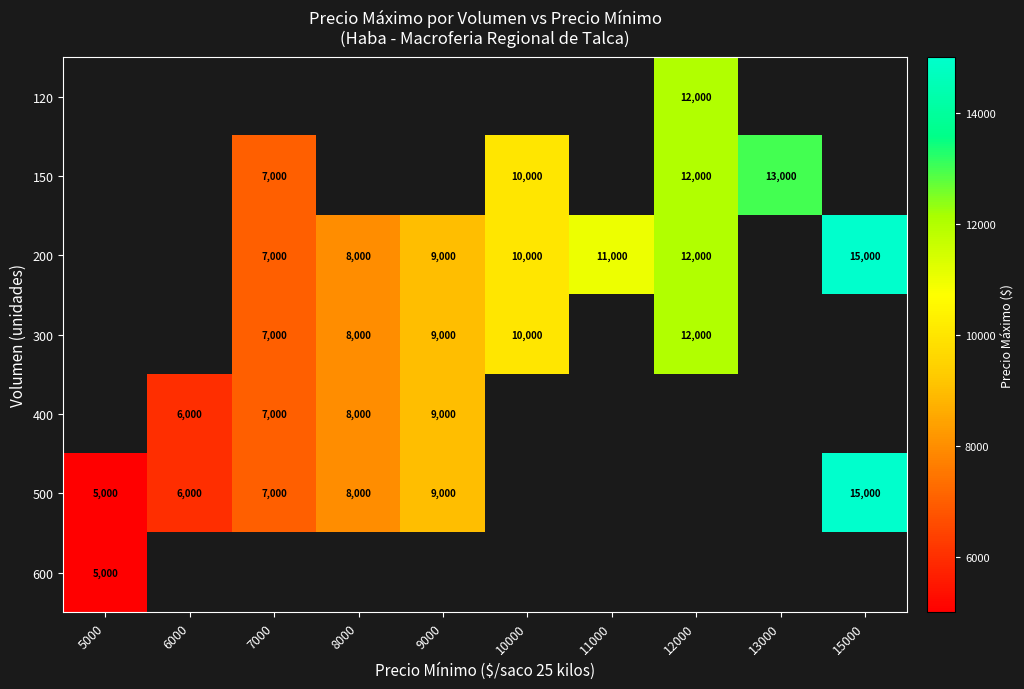

What is the minimum value shown in the chart?

5000.0